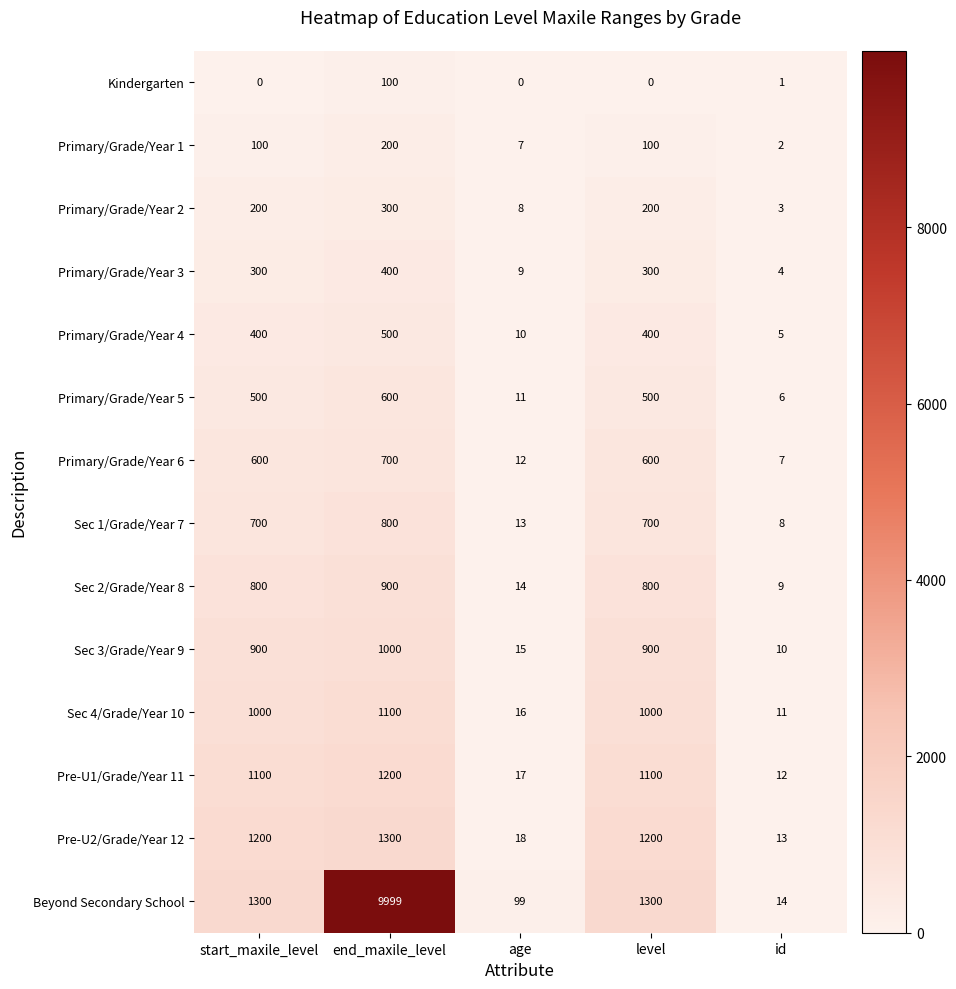

Which series changed the most between start_maxile_level and end_maxile_level?

Beyond Secondary School